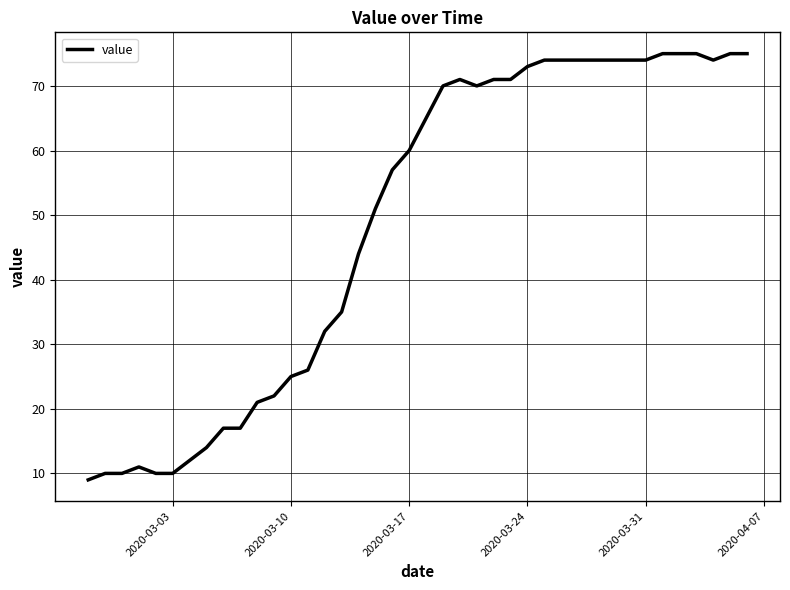

What is the difference between the maximum and minimum values?

66